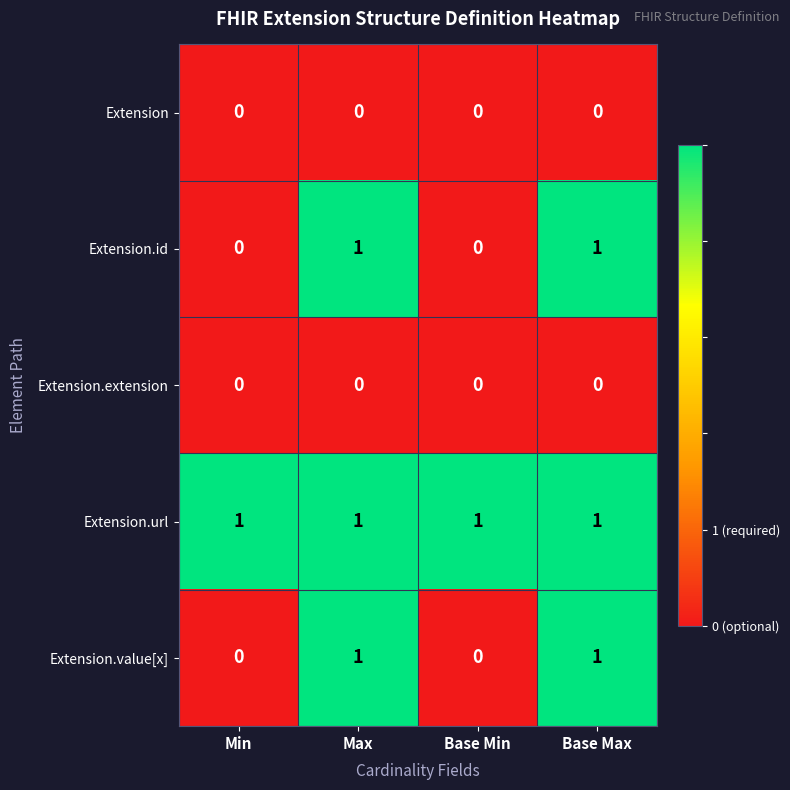

What is the greatest value displayed?

1